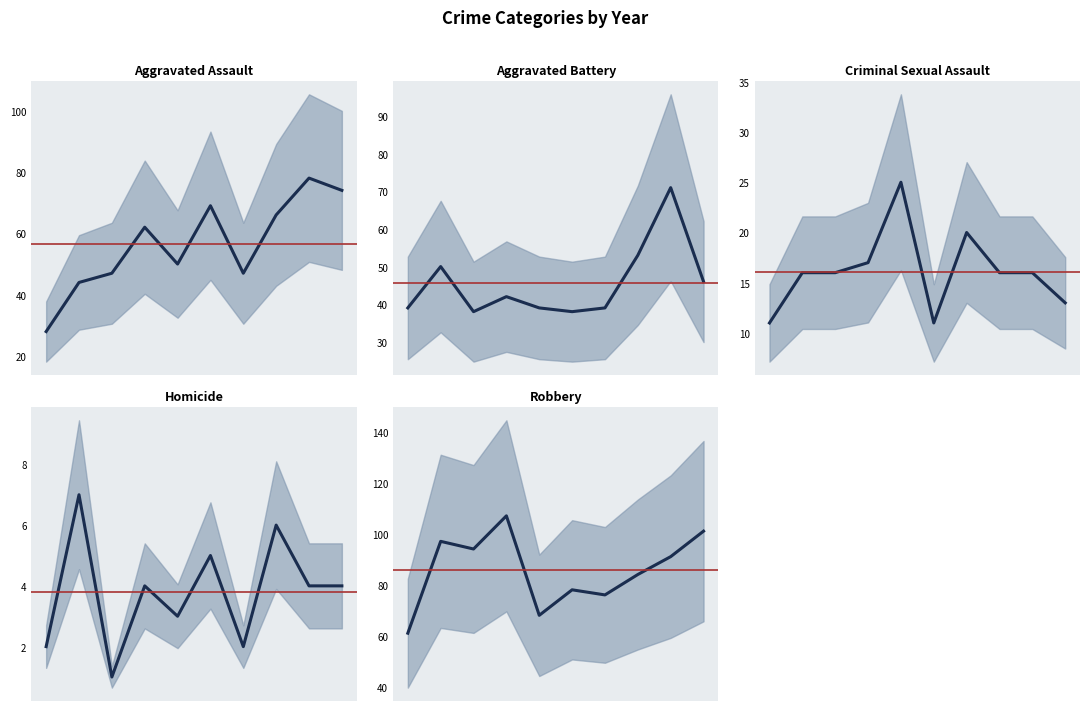

In Robbery, how many points are higher than both neighbors (excluding endpoints)?

3